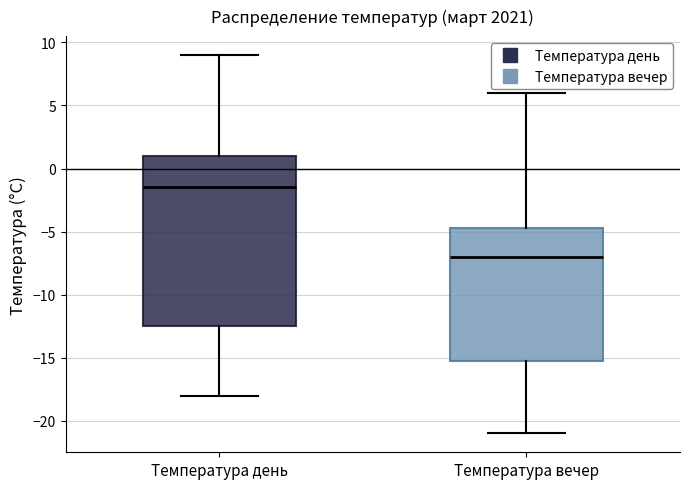

Reading left to right, read every box against the y-axis: the position of its median line, the range the box covers, and the ends of its whiskers. The values are not printed on the chart, so give them approximately, as read against the axis.

Температура день: median -1.5, box -12.5 to 1.0, whiskers -18.0 to 9.0
Температура вечер: median -7.0, box -15.0 to -4.5, whiskers -21.0 to 6.0